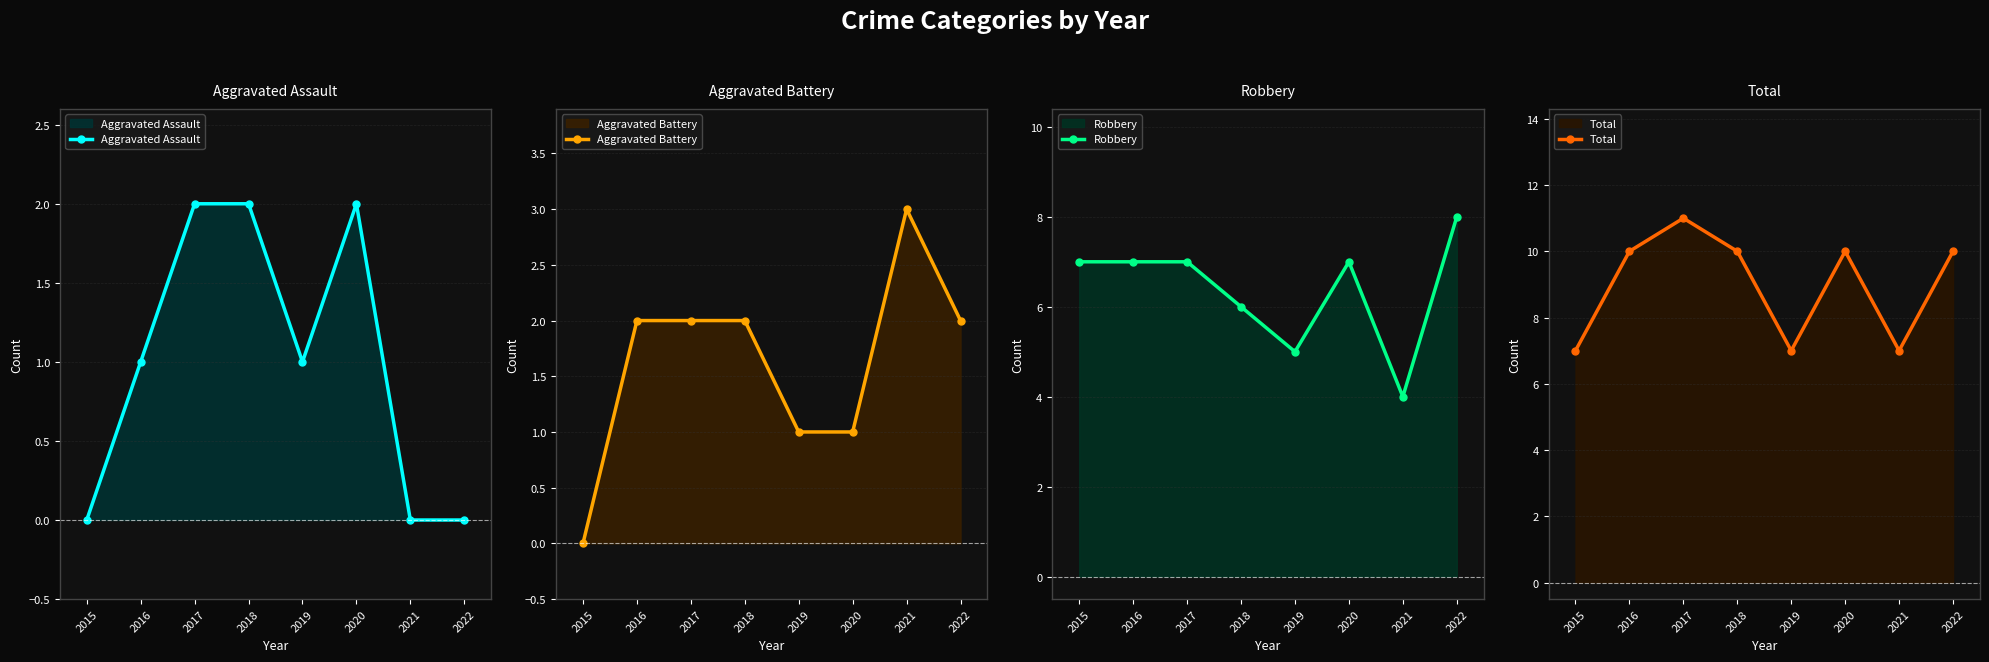

How many values in the Aggravated Assault series exceed 1?

3